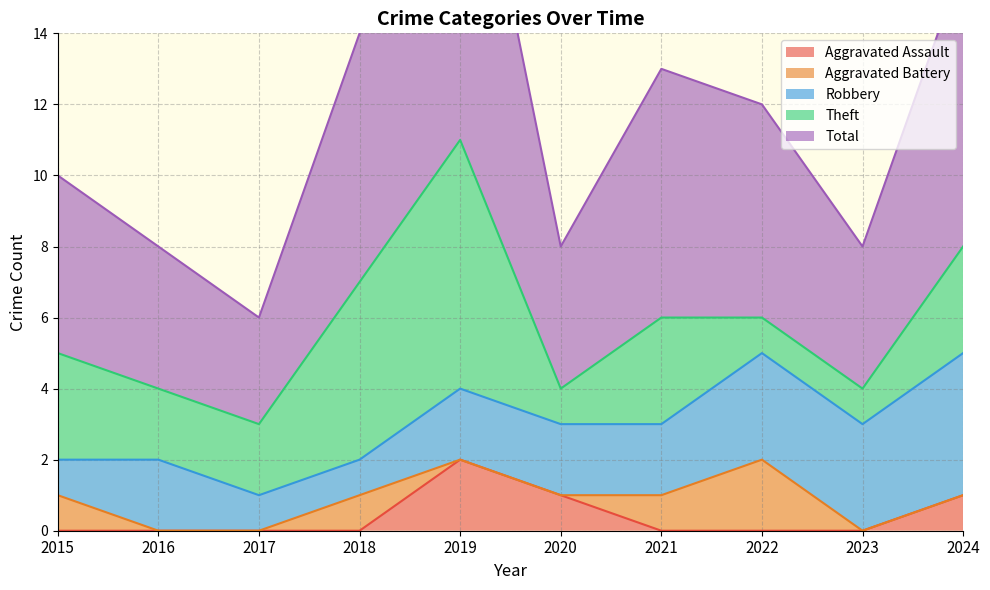

What is the minimum value for Robbery?

1